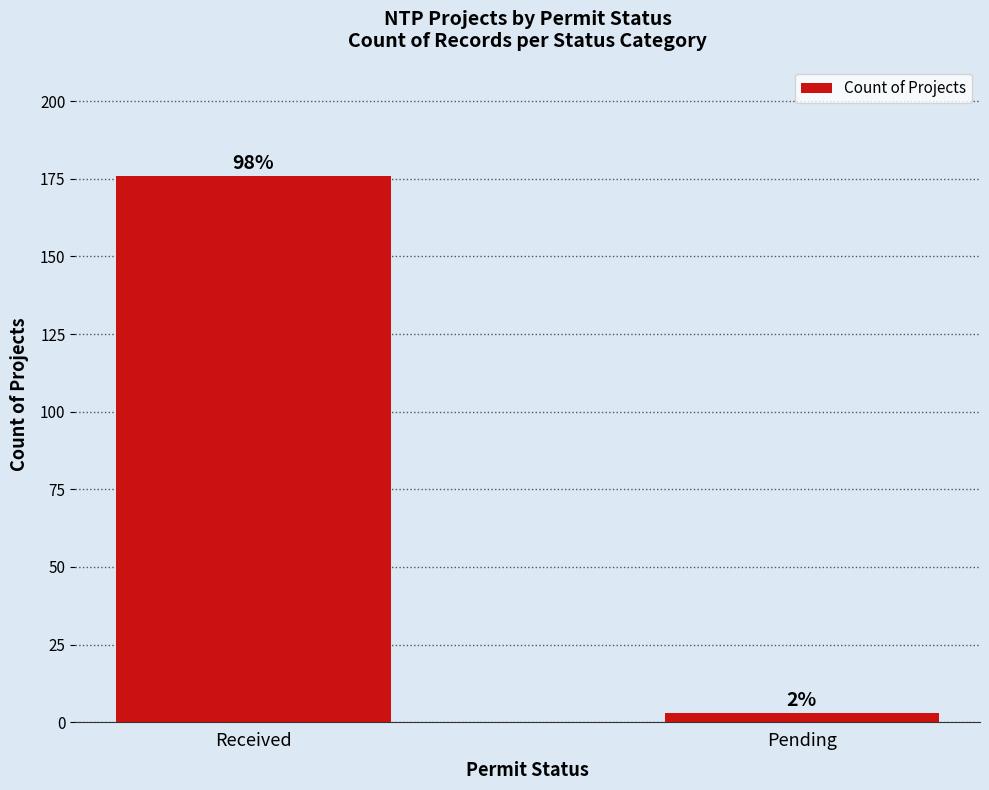

The chart shows a value of 2 at Pending. True or false?

False